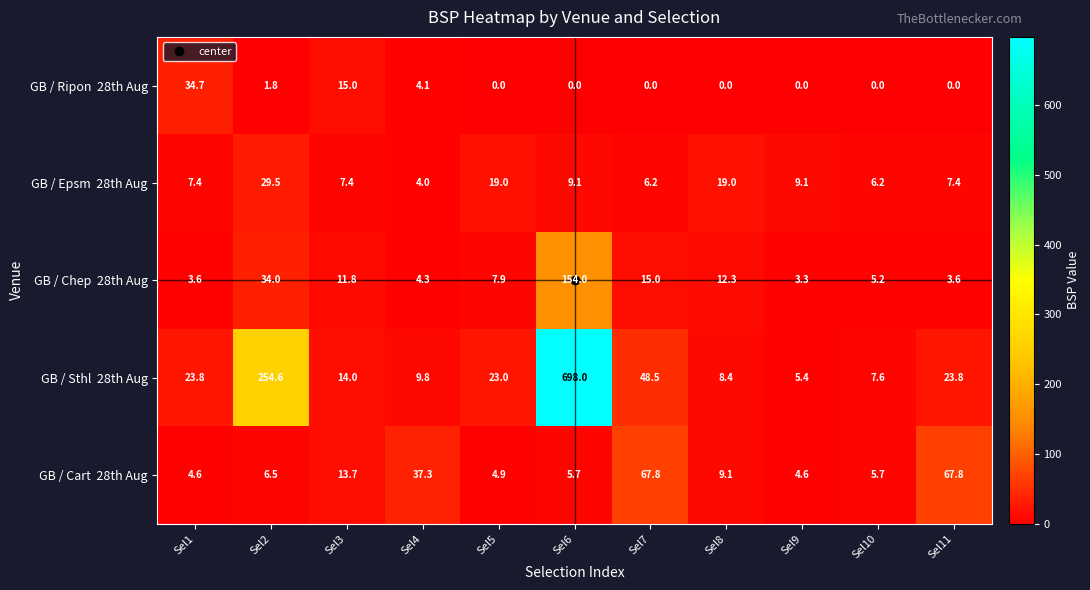

At which category does the chart reach its peak across all series?

Sel6